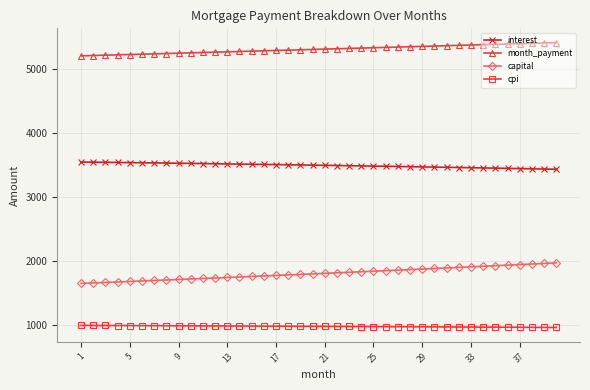

True or false: interest and month_payment intersect in this chart.

False